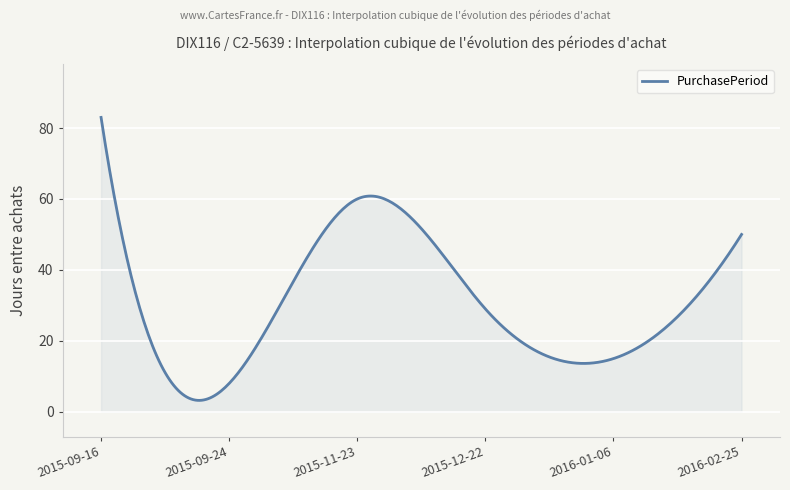

What is the difference between the maximum and minimum values?

79.8